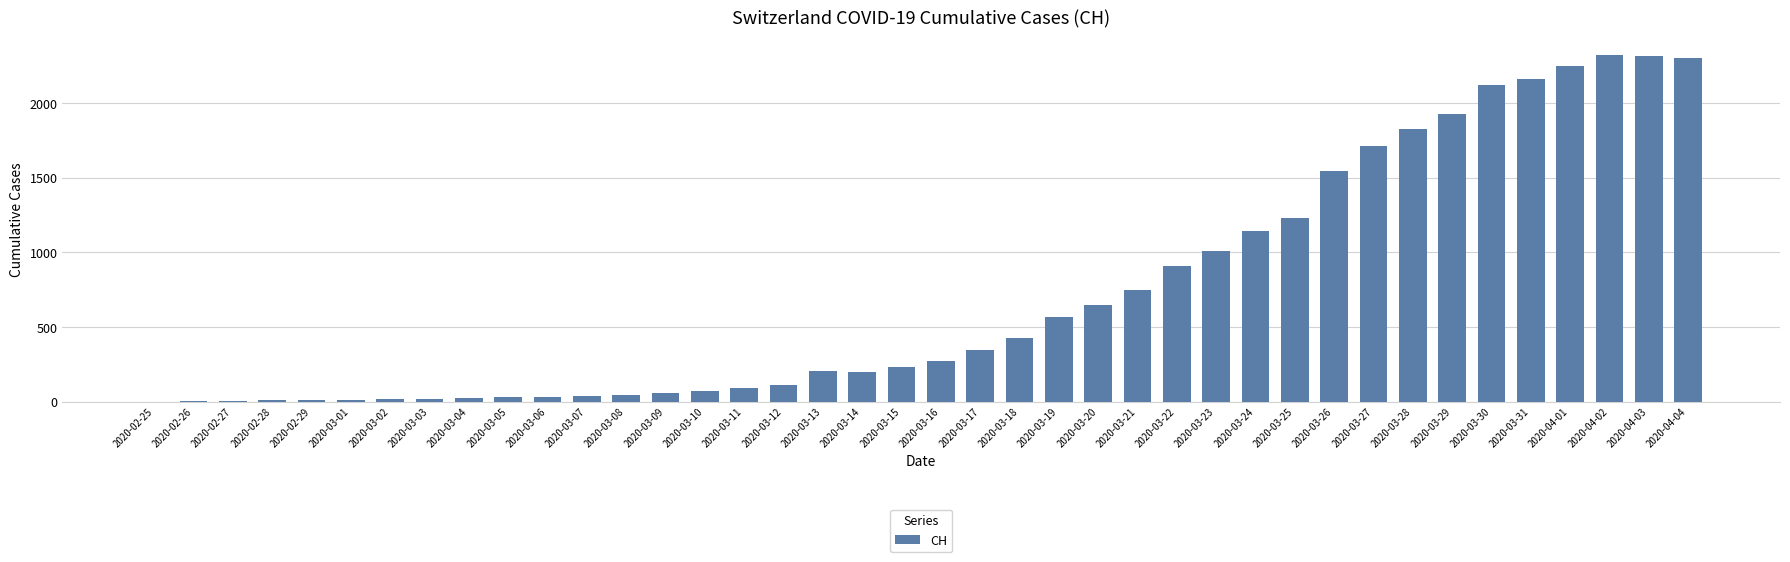

What is the difference between the values at 2020-03-10 and 2020-03-31?

2087